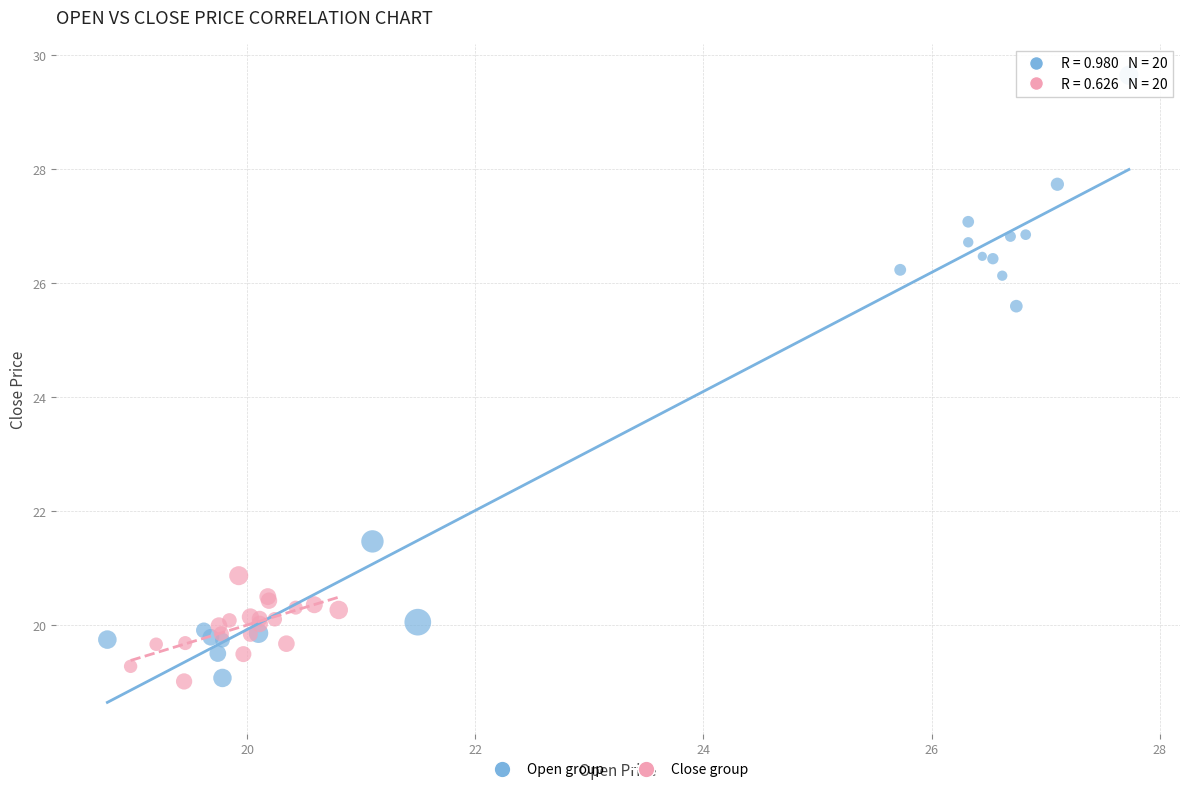

Which series has the widest spread of Y values?

Open group